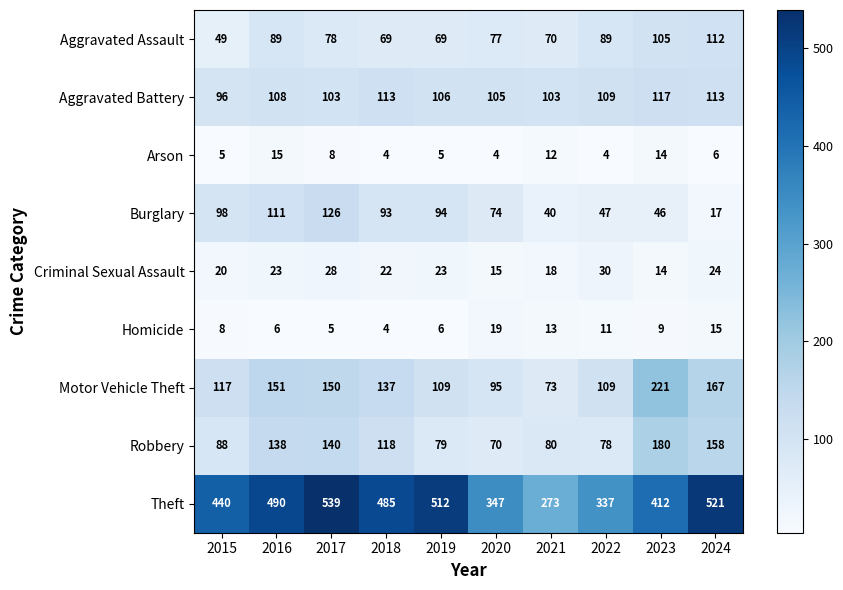

Which series has the largest total across all categories?

Theft